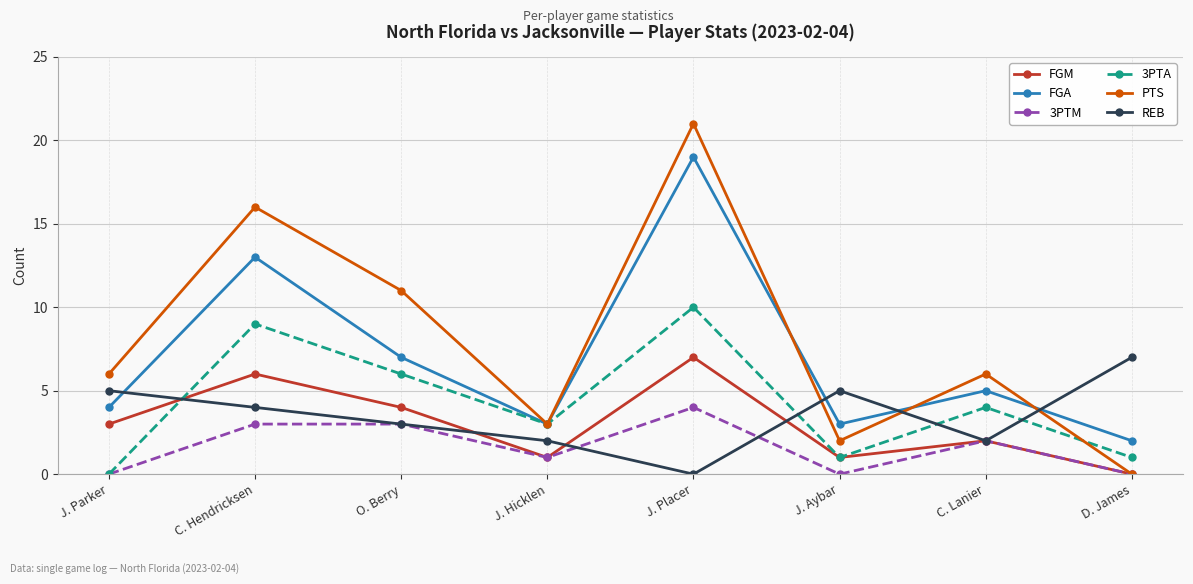

Is the value of FGA at J. Placer greater than the value of 3PTA at C. Lanier?

Yes